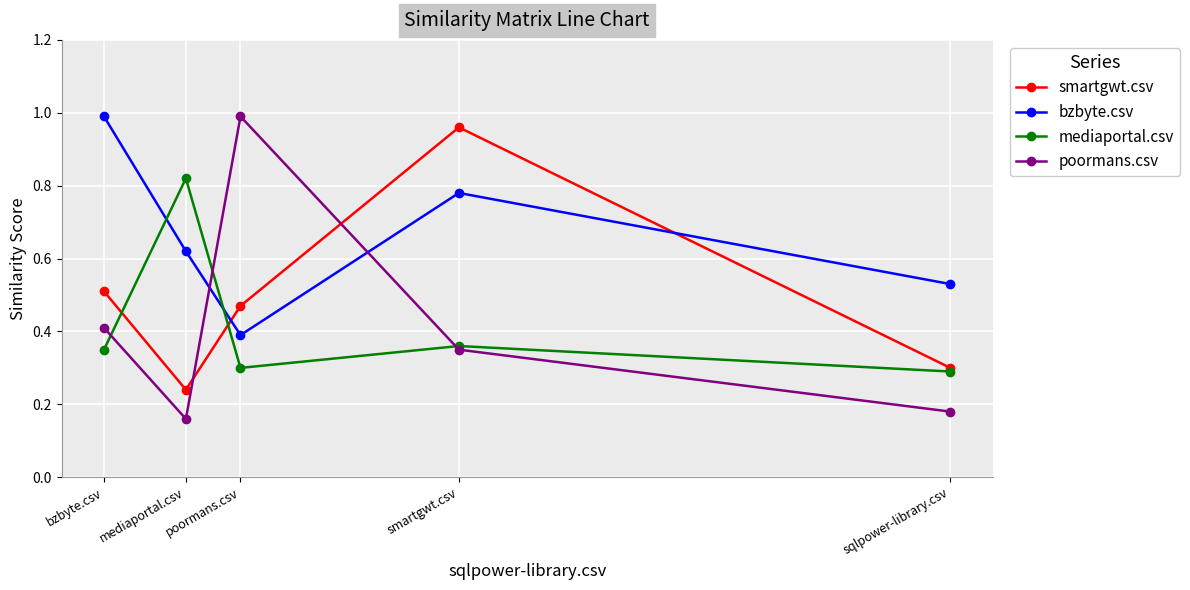

What position from the right is mediaportal.csv?

4